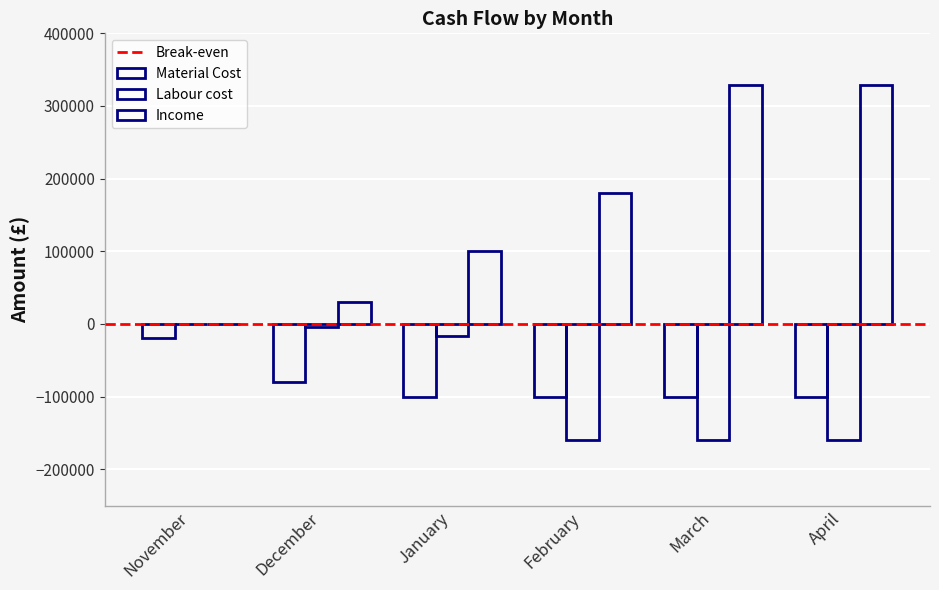

Which series has the widest spread of values?

Income